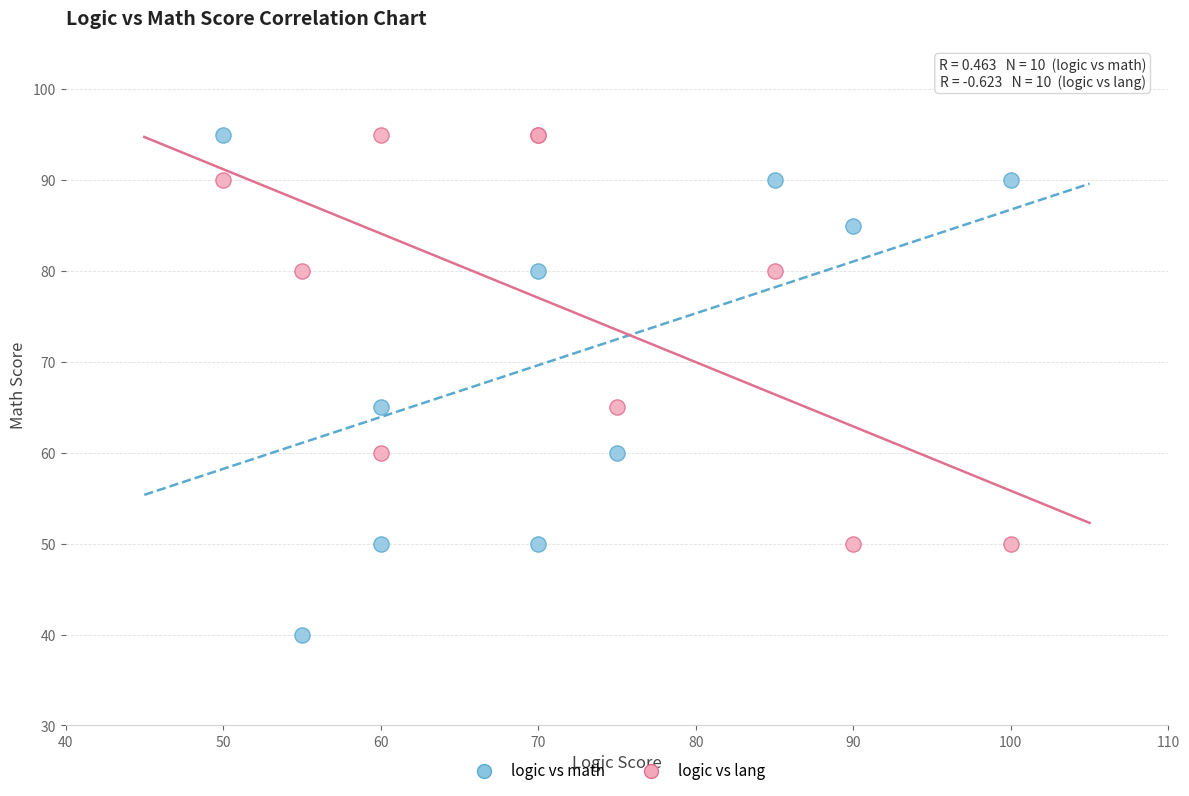

Which series contains the lowest Y value?

logic vs math